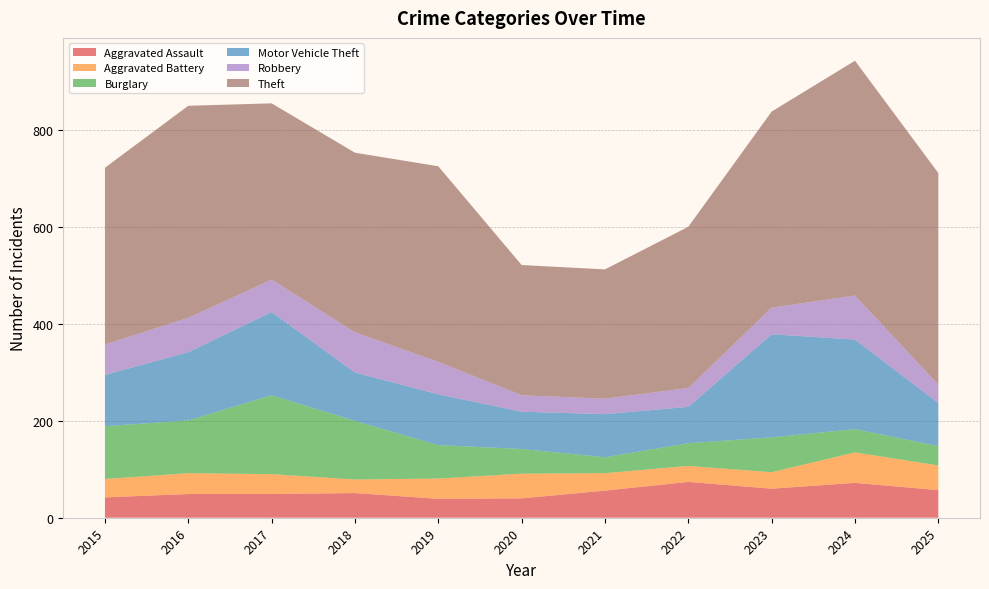

Reading left to right, extract all data points from this chart.

Aggravated Assault: 2015=42	2016=49	2017=49	2018=51	2019=39	2020=40	2021=56	2022=74	2023=60	2024=72	2025=57
Aggravated Battery: 2015=38	2016=43	2017=41	2018=28	2019=42	2020=51	2021=36	2022=33	2023=34	2024=63	2025=51
Burglary: 2015=109	2016=109	2017=163	2018=121	2019=69	2020=51	2021=33	2022=47	2023=72	2024=48	2025=40
Motor Vehicle Theft: 2015=106	2016=141	2017=172	2018=100	2019=105	2020=77	2021=89	2022=75	2023=213	2024=185	2025=89
Robbery: 2015=63	2016=71	2017=67	2018=83	2019=67	2020=34	2021=32	2022=39	2023=55	2024=91	2025=38
Theft: 2015=365	2016=438	2017=364	2018=371	2019=404	2020=269	2021=267	2022=333	2023=405	2024=485	2025=437